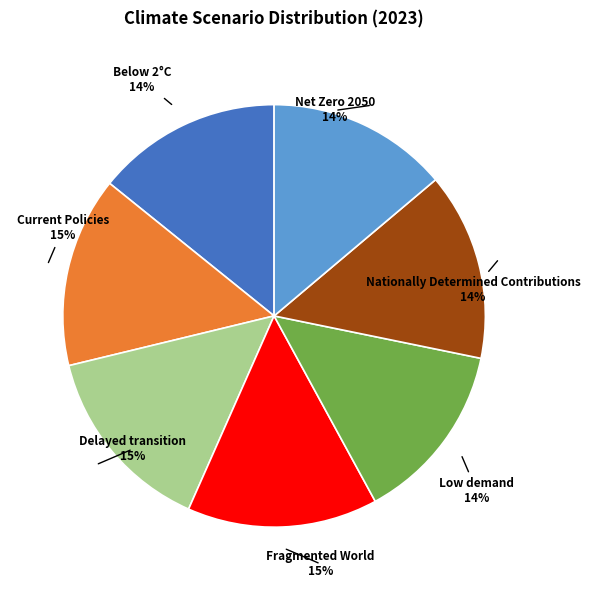

Is there any slice that represents more than half of the pie?

No